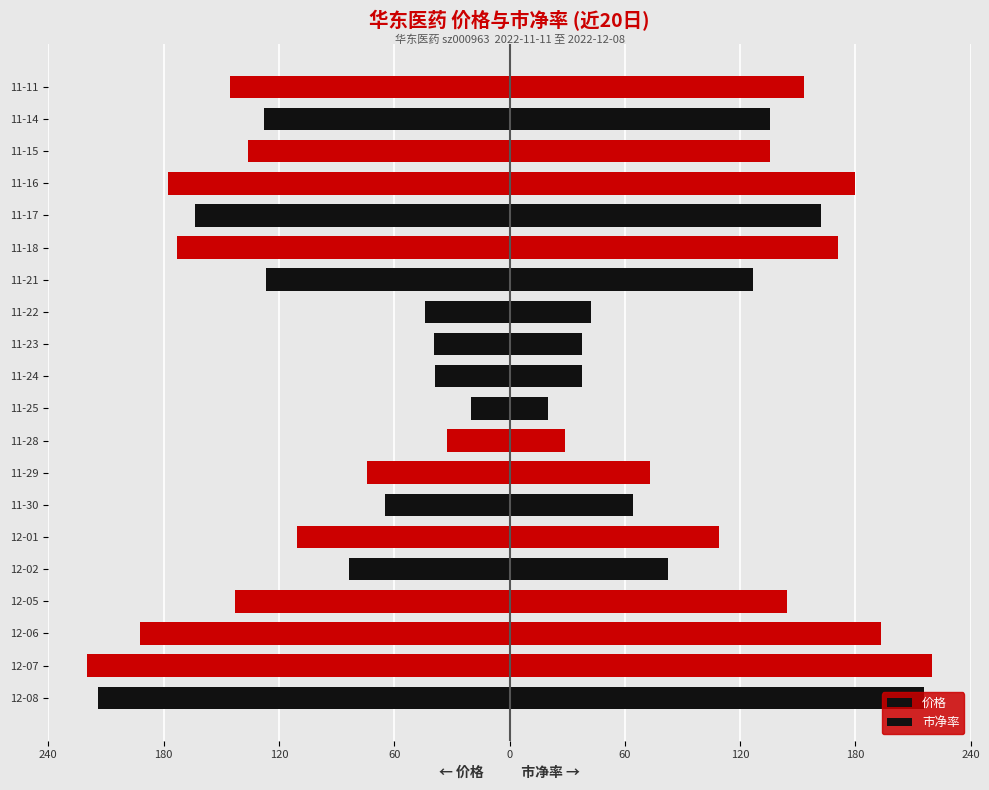

What is the average value of the 价格 series?

-116.3